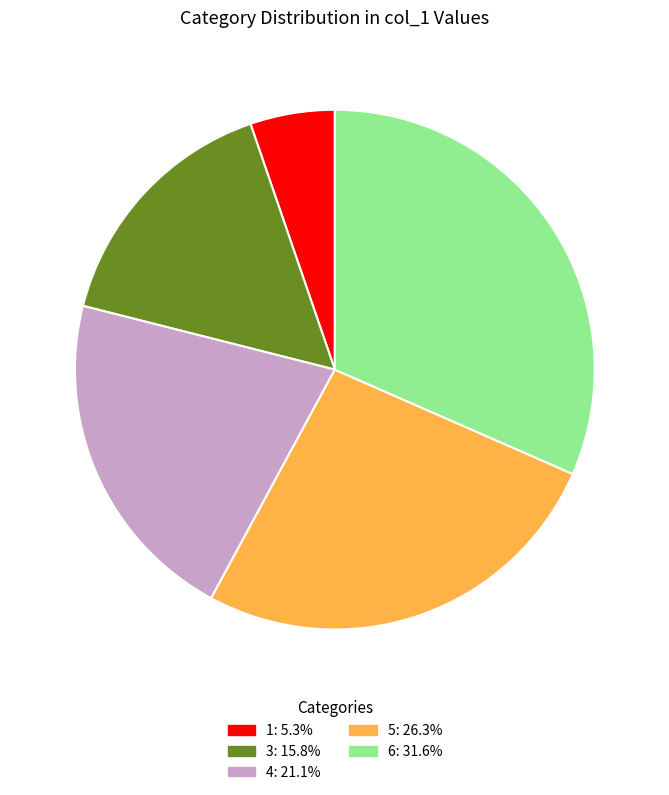

Does any single category account for the majority?

No